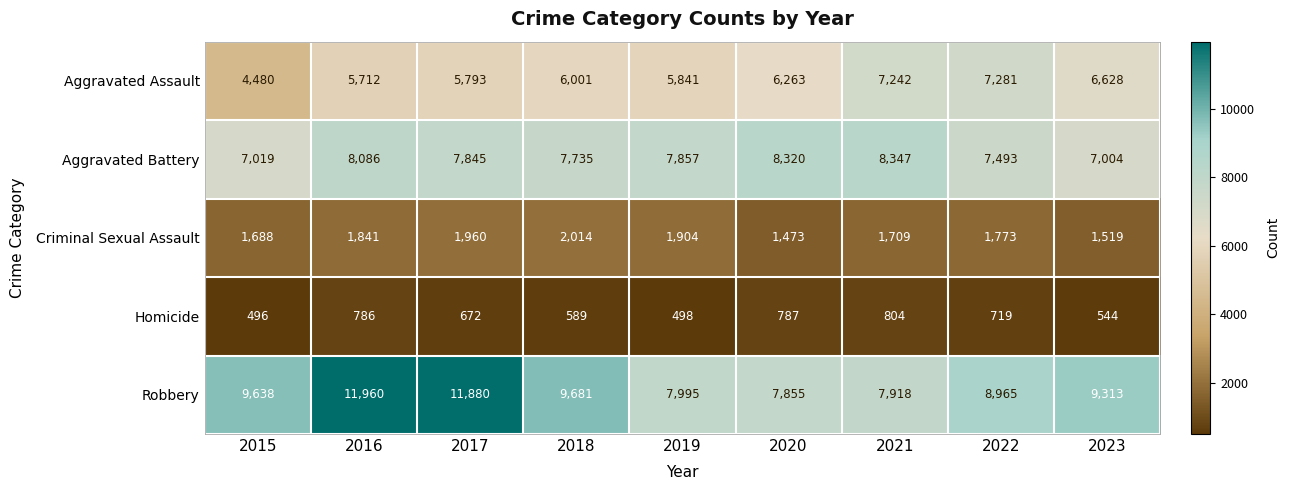

What is the total value across all series at 2018?

26020